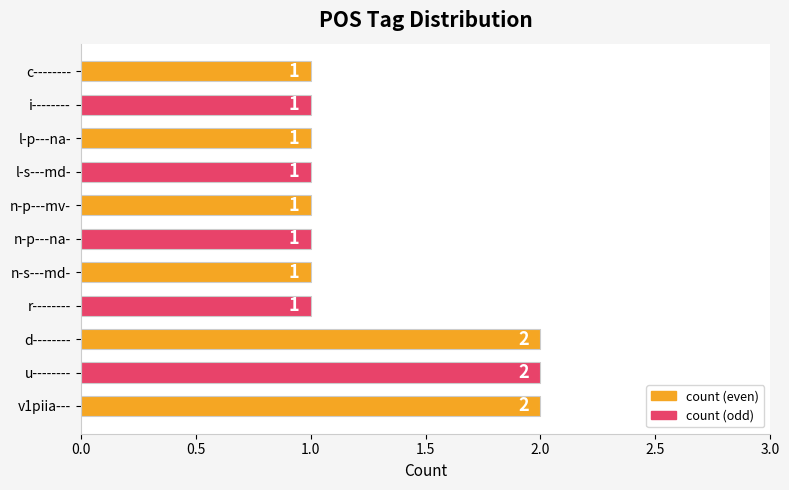

How many values are between 1 and 2?

11